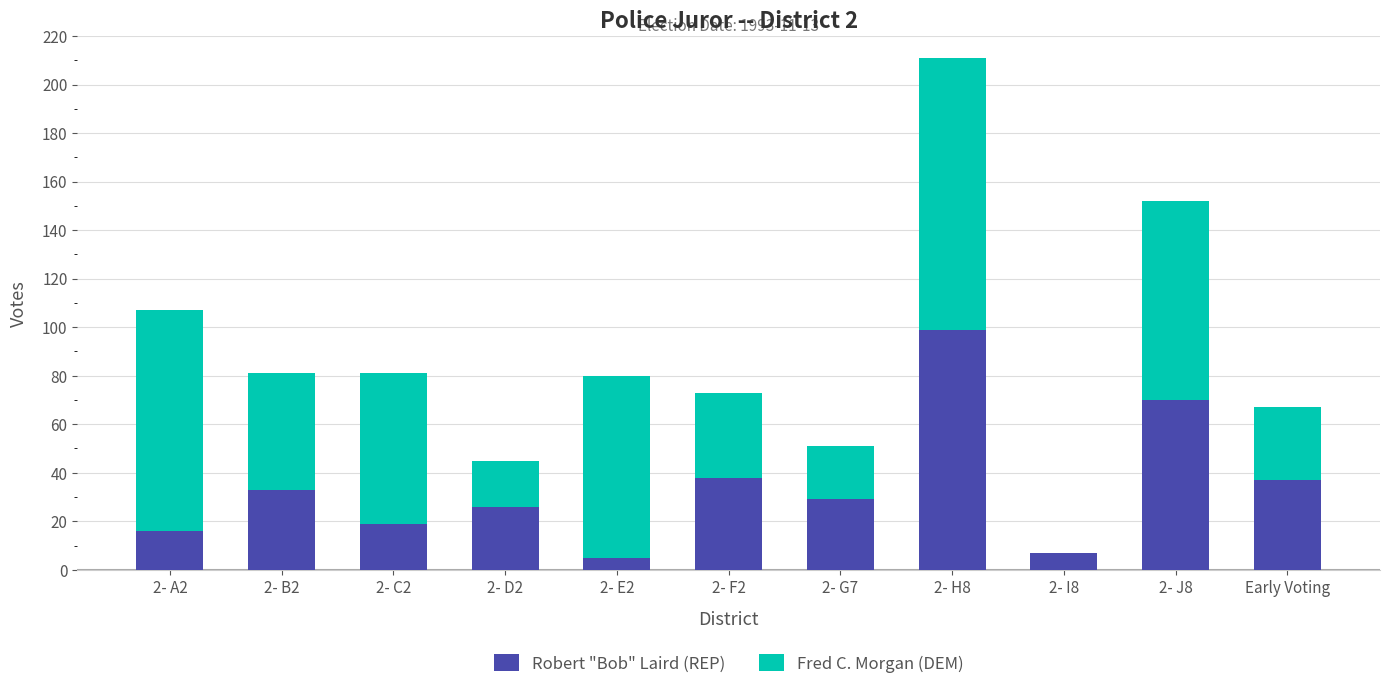

Reading right to left, what are the values for Robert "Bob" Laird (REP)?

Early Voting=37	2- J8=70	2- I8=7	2- H8=99	2- G7=29	2- F2=38	2- E2=5	2- D2=26	2- C2=19	2- B2=33	2- A2=16